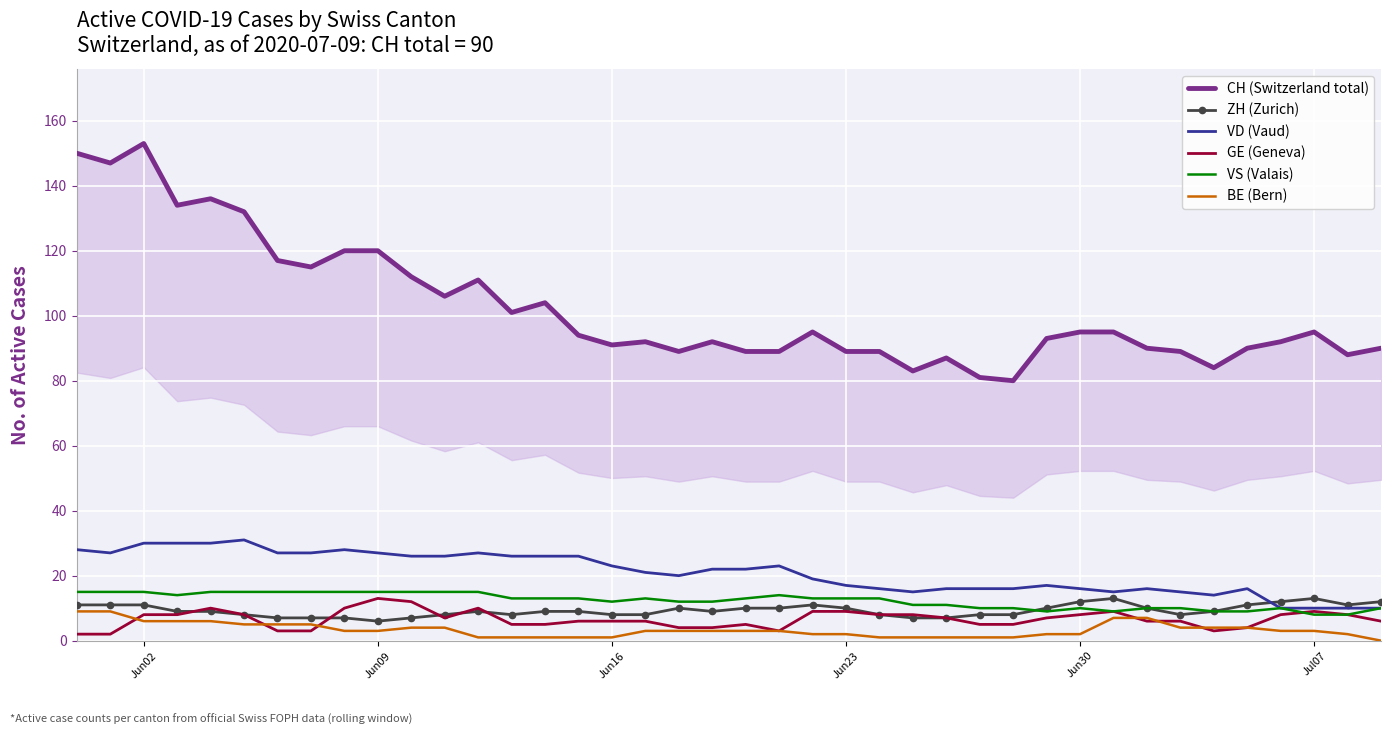

Count the ZH (Zurich) values in the range 8 to 11.

28